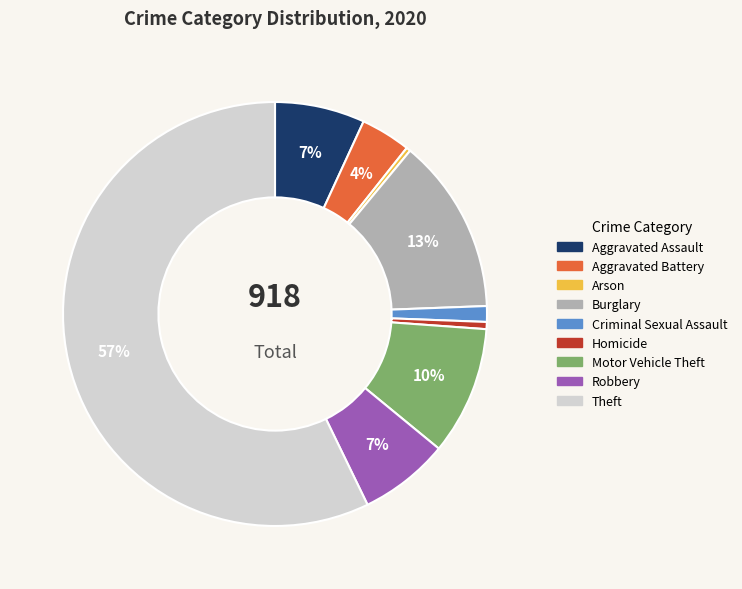

Which has a higher value, Robbery or Theft?

Theft